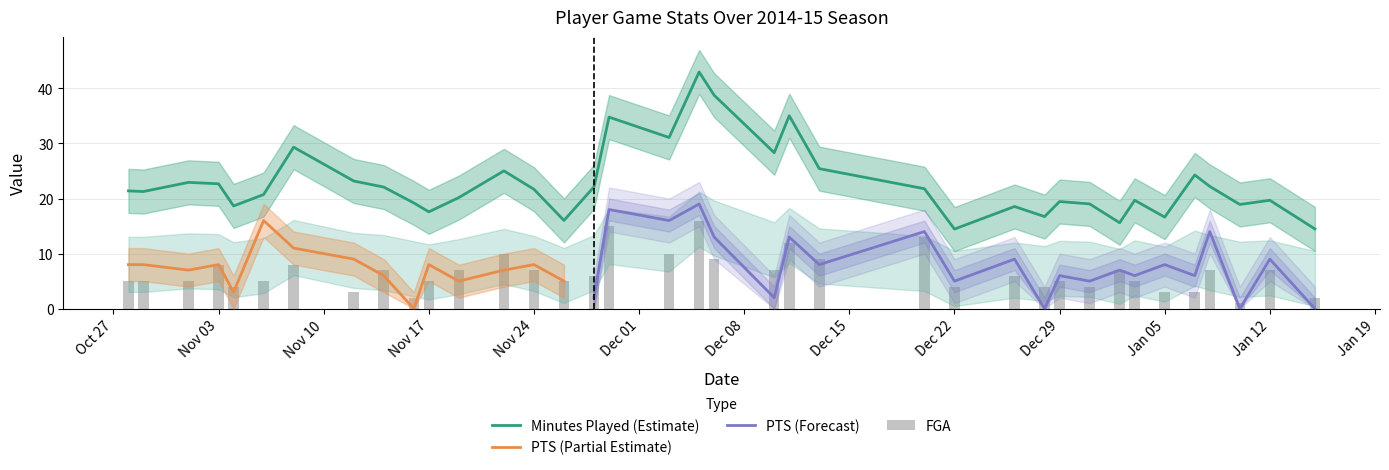

Is it true that FGA equals 18.8 at 2014-12-11?

False